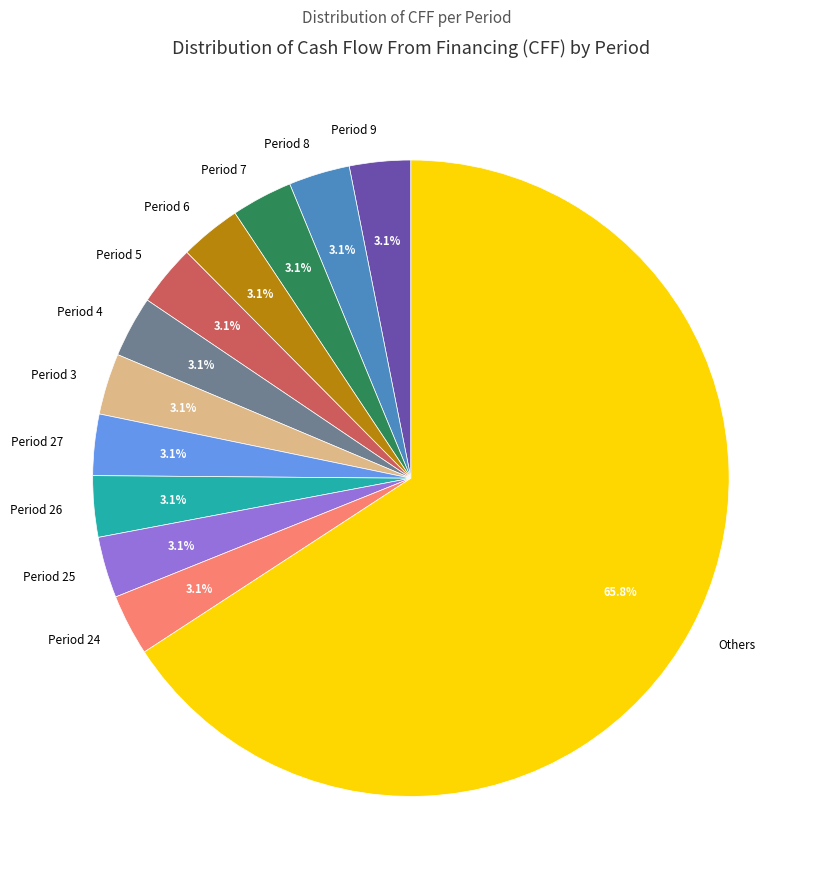

Approximately how many times larger is the value at Period 6 compared to Period 9?

1.0